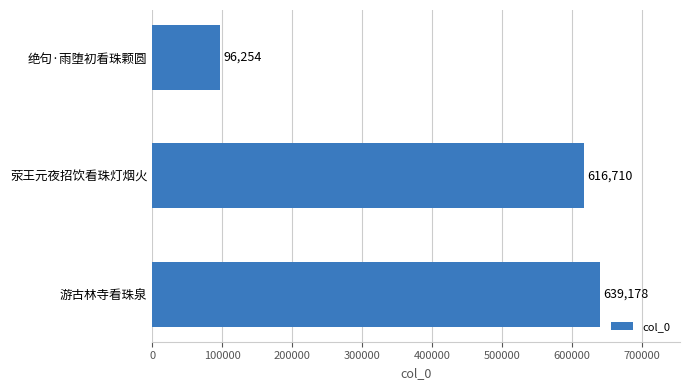

Between 荥王元夜招饮看珠灯烟火 and 游古林寺看珠泉, which is larger?

游古林寺看珠泉